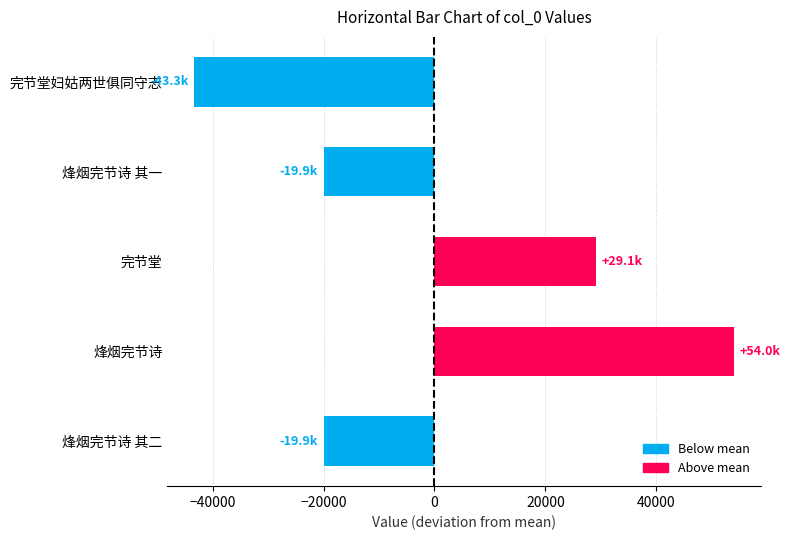

What is the maximum value shown in the chart?

54008